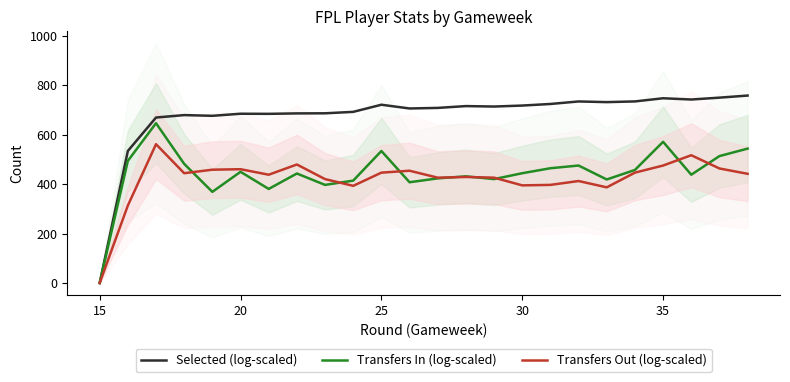

How many series are shown in this chart?

3